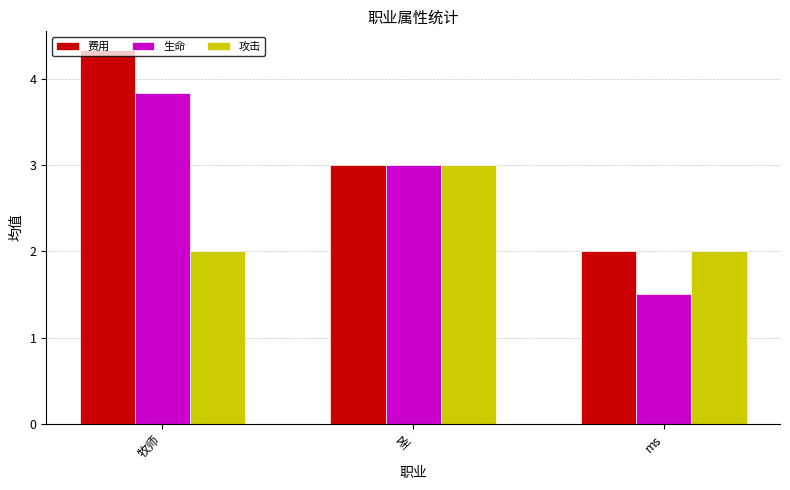

What is the average value of the 费用 series?

3.1